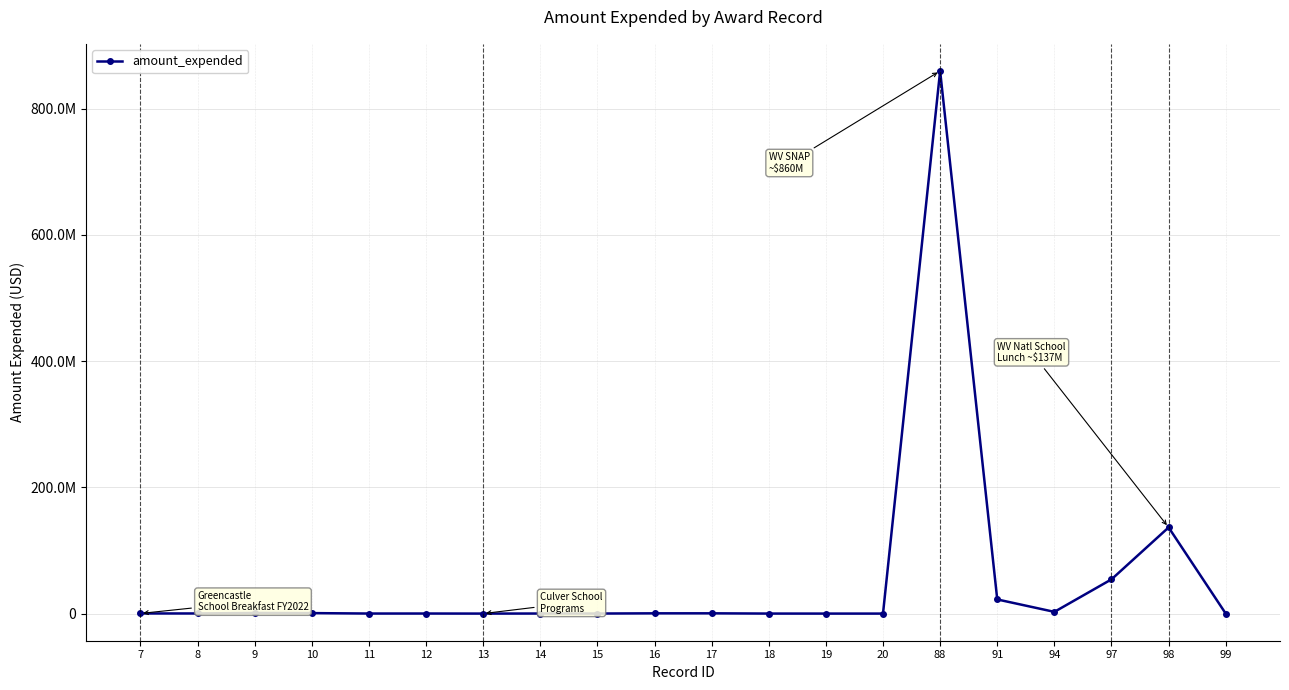

Which category has the lowest value across all series?

99